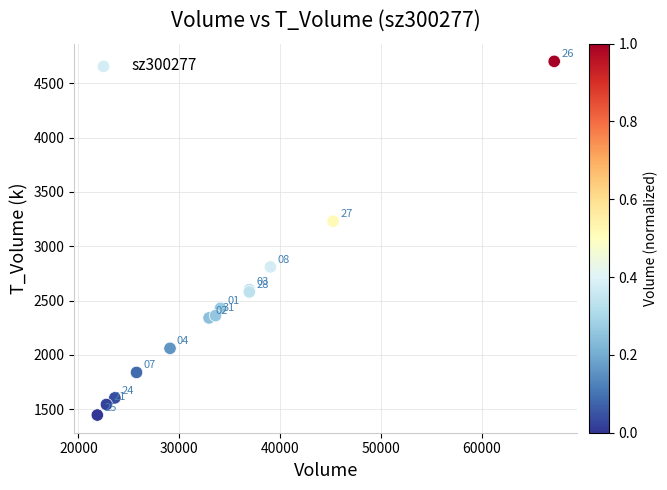

What Y value in the scatter plot is closest to 3074?

3231